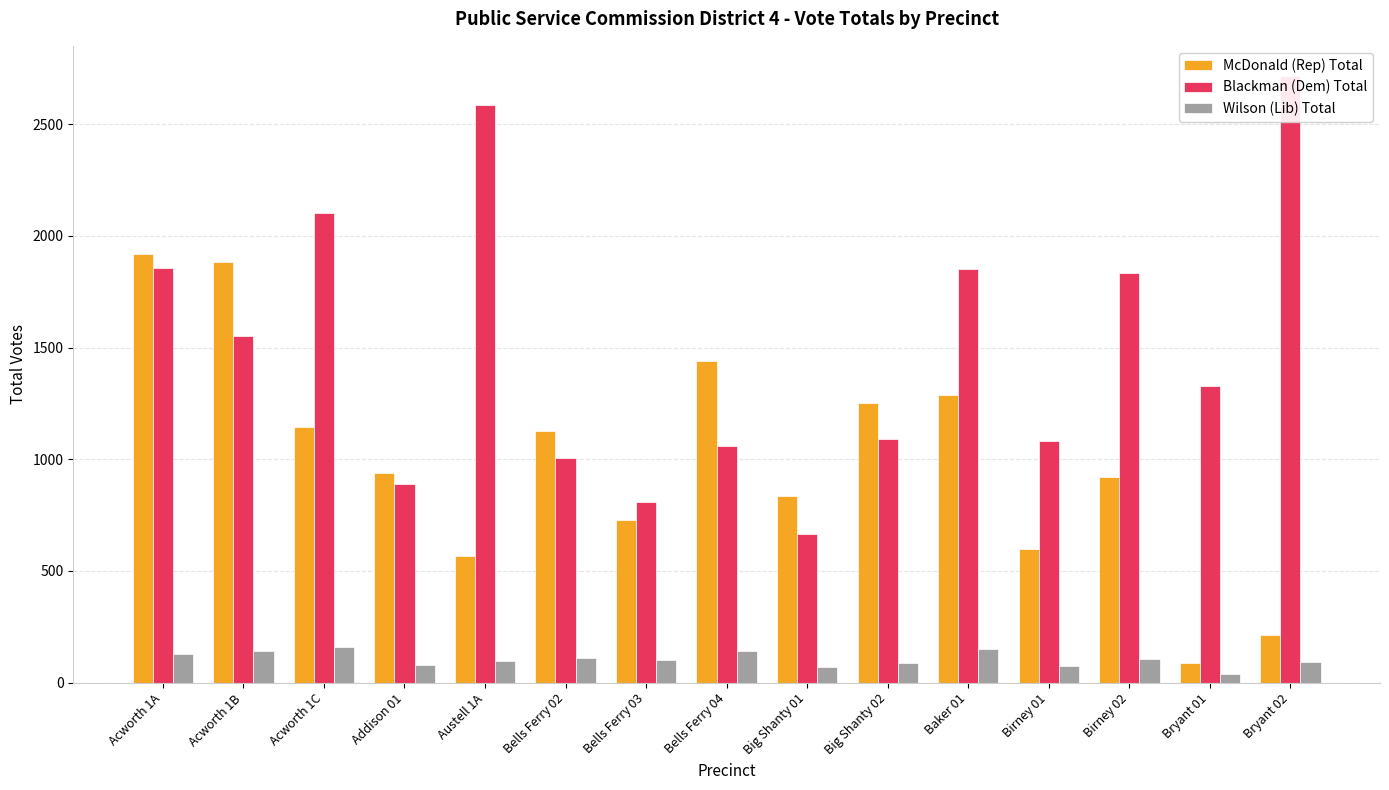

What is the label of the 15th bar from the right?

Acworth 1A